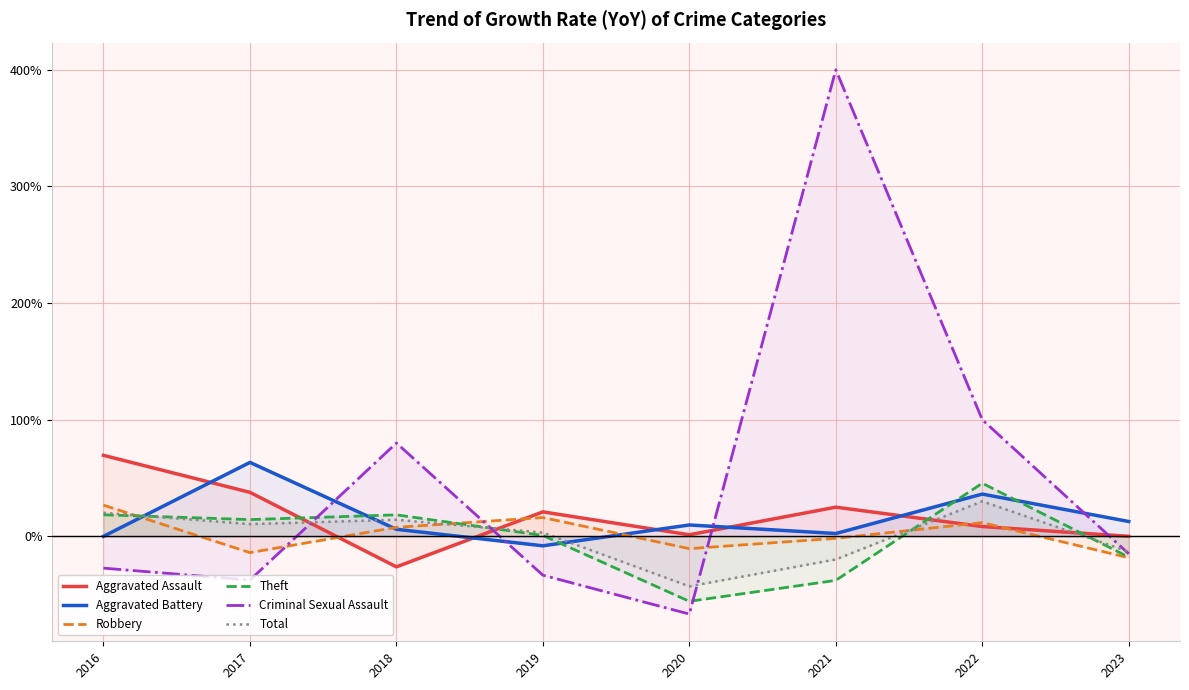

At which category does Robbery reach its first local peak?

2019